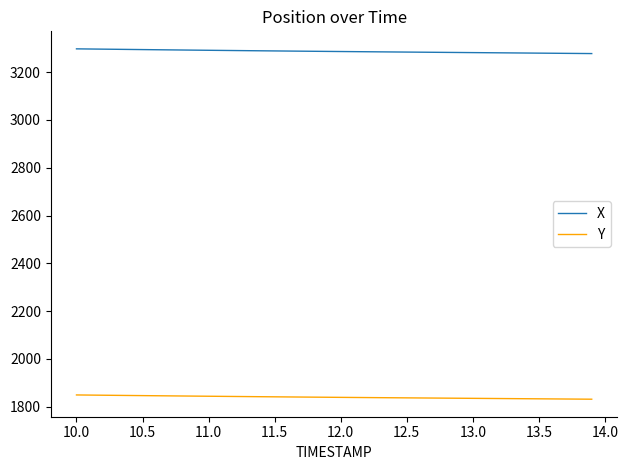

Which series has the largest total across all categories?

X